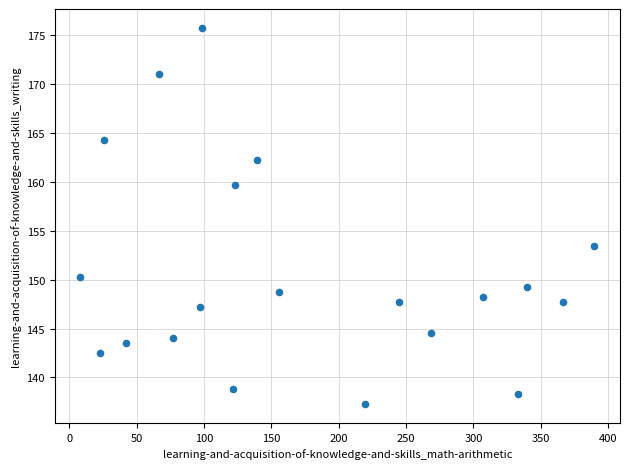

What is the range of X values (max minus min)?

381.3